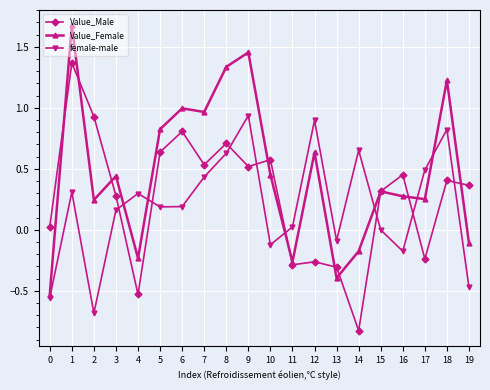

The Value_Male series shows 0.5 at 15. True or false?

False